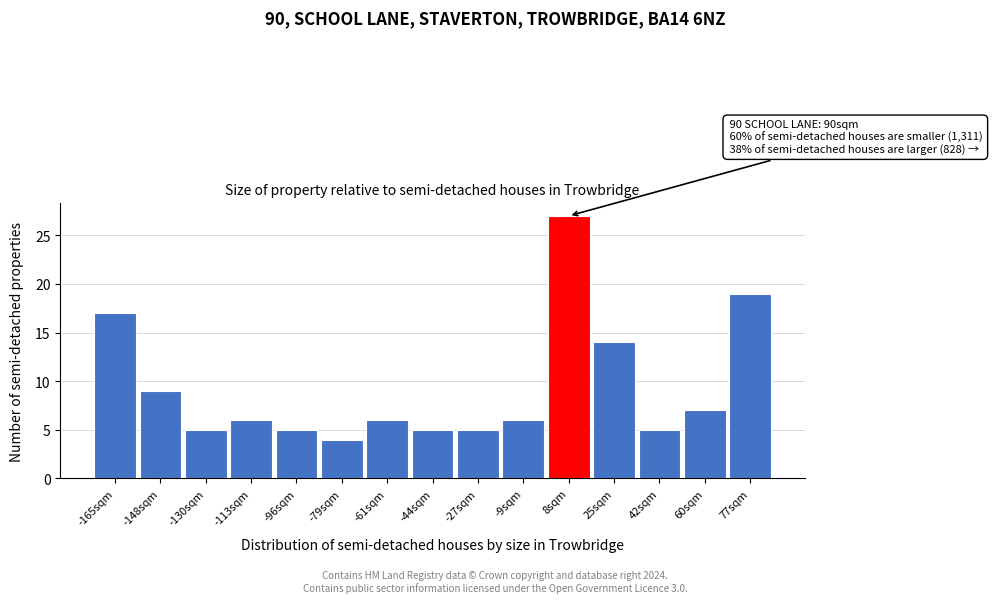

Over which range of the x-axis is the bar tallest?

0 to 16